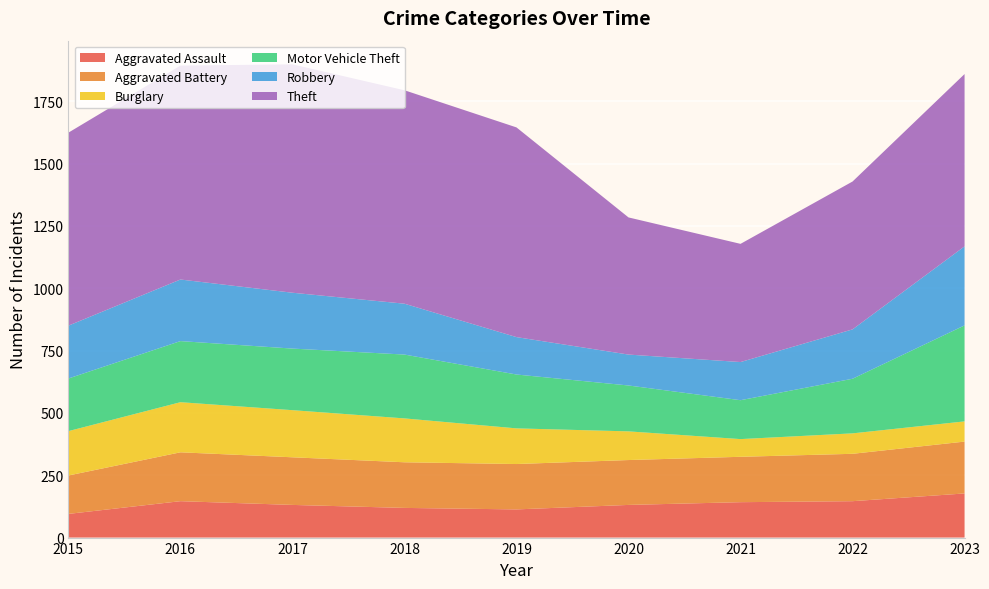

Reading left to right, list all the values displayed in this chart.

Aggravated Assault: 95	146	131	119	113	131	142	146	177
Aggravated Battery: 154	196	191	183	182	180	182	190	208
Burglary: 178	201	189	176	143	115	71	82	81
Motor Vehicle Theft: 211	245	247	256	216	184	156	219	385
Robbery: 212	247	224	204	150	124	153	198	317
Theft: 774	858	916	856	841	550	474	593	691